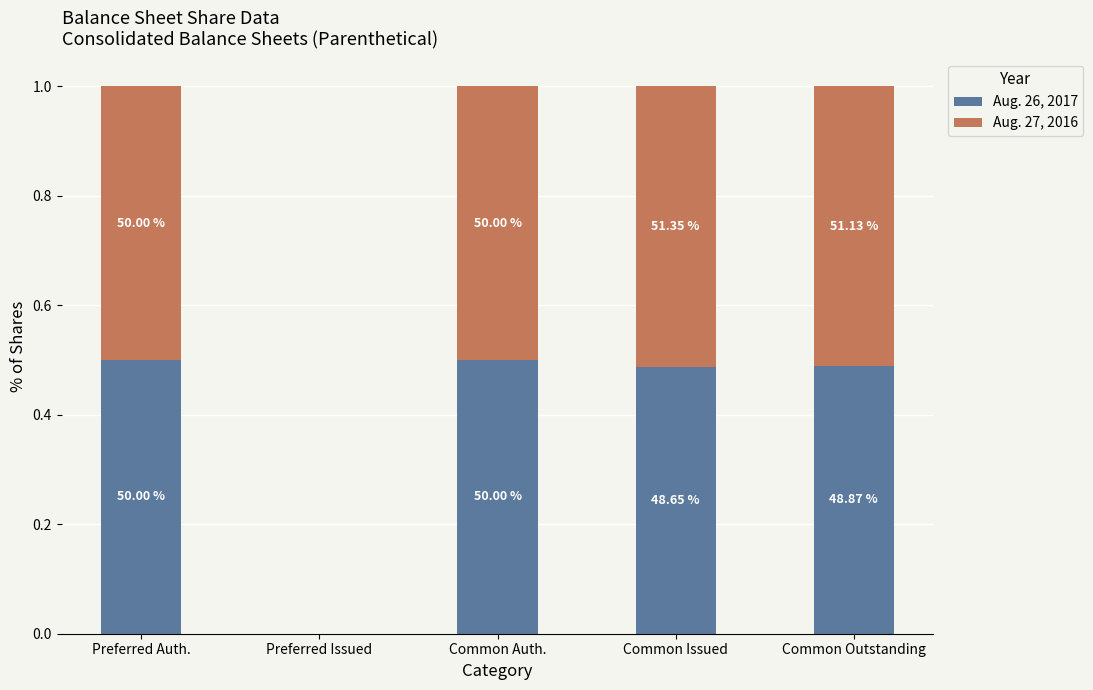

What are all the series names shown in the legend?

Aug. 26, 2017, Aug. 27, 2016